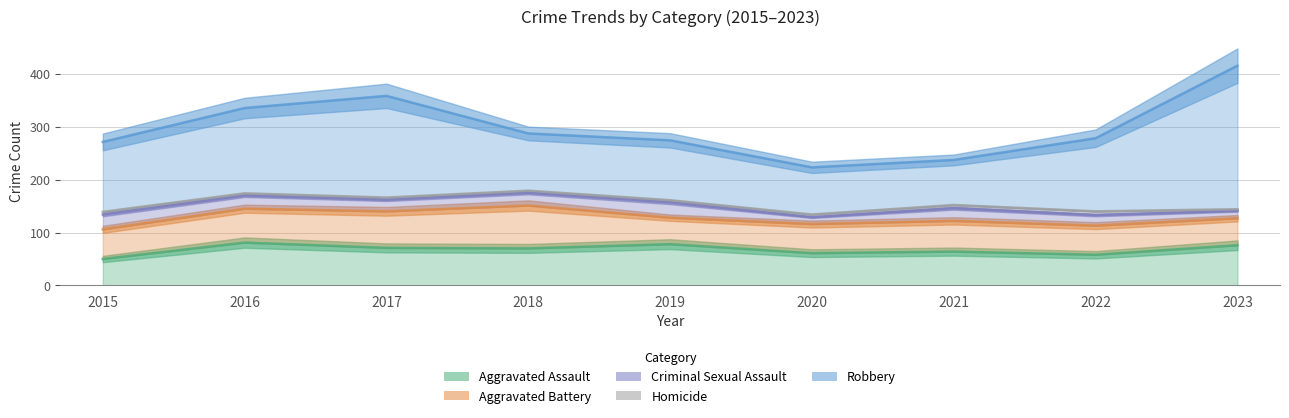

Reading left to right, transcribe all the data shown in this chart.

Aggravated Assault: 2015=50	2016=81	2017=71	2018=70	2019=78	2020=61	2021=64	2022=58	2023=76
Aggravated Battery: 2015=56	2016=64	2017=69	2018=81	2019=50	2020=55	2021=58	2022=55	2023=51
Criminal Sexual Assault: 2015=28	2016=25	2017=22	2018=24	2019=29	2020=13	2021=24	2022=20	2023=14
Homicide: 2015=5	2016=4	2017=4	2018=4	2019=4	2020=5	2021=6	2022=7	2023=3
Robbery: 2015=132	2016=161	2017=192	2018=108	2019=113	2020=89	2021=85	2022=138	2023=271